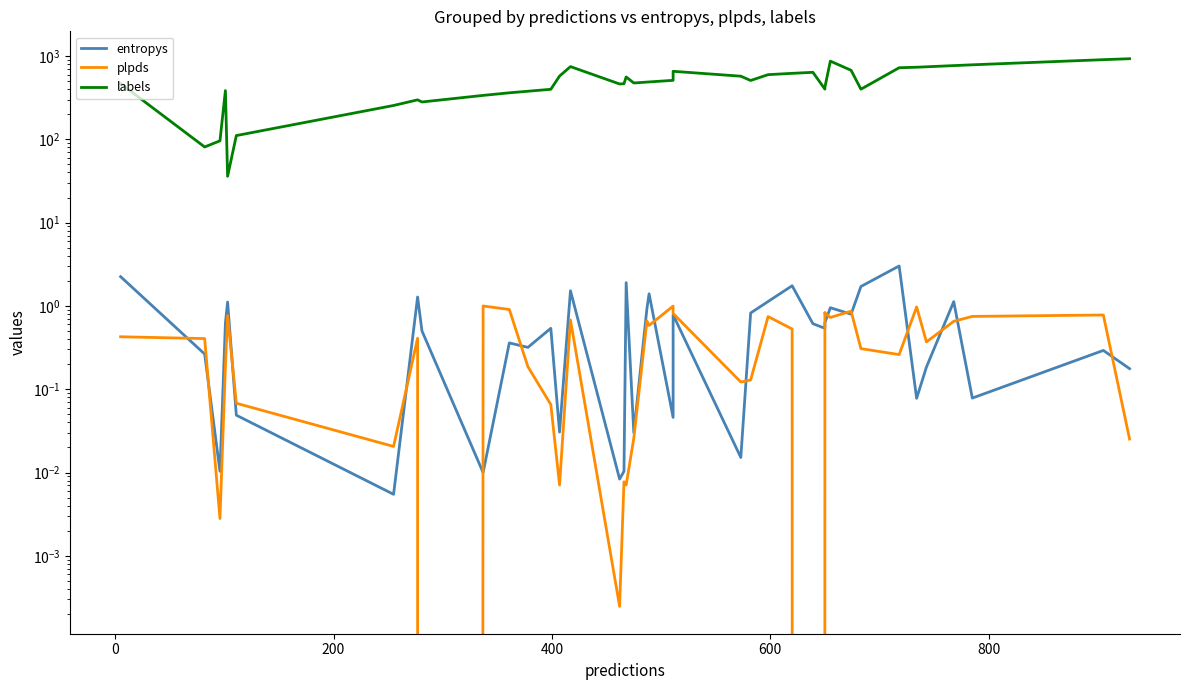

Which series has the largest total across all categories?

labels